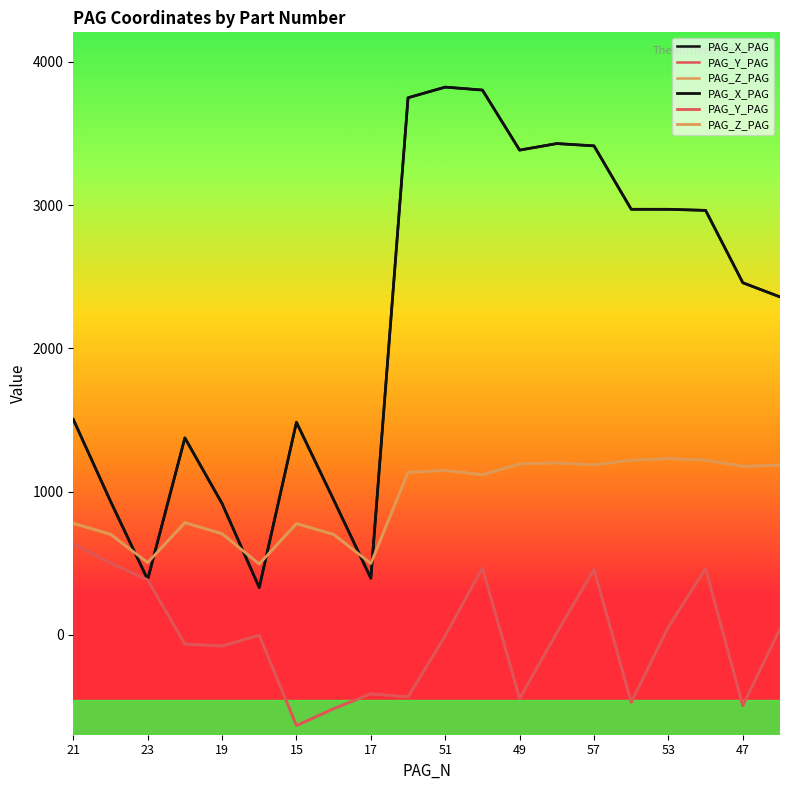

How many interior local valleys does the PAG_X_PAG series have?

4